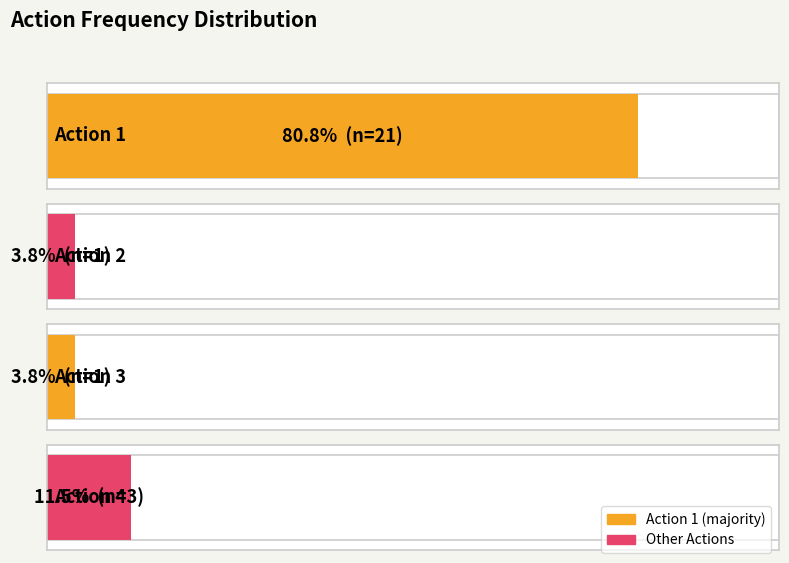

List the labels in order of value, largest first.

1, 4, 2, 3